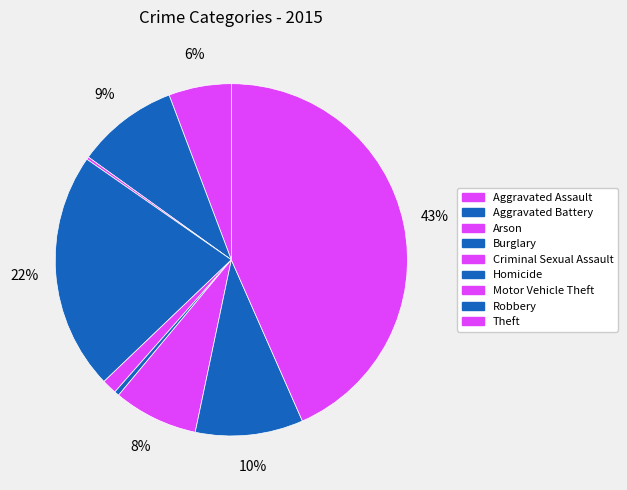

To the nearest percent, what is the average slice percentage?

11%